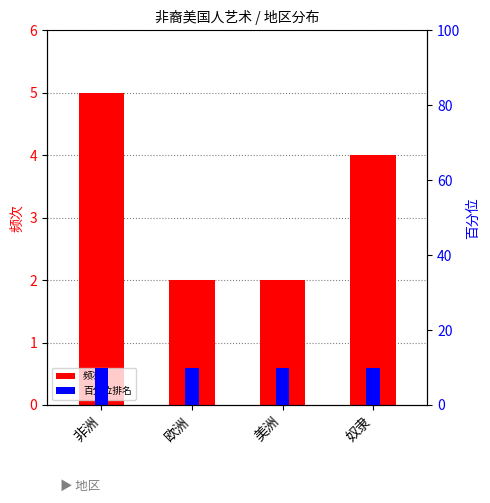

What is the value of the 1st bar from the left?

5